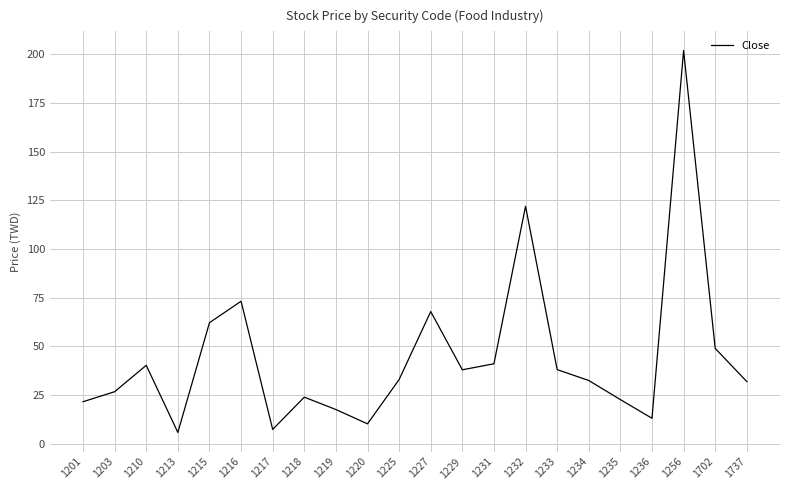

What is the difference between the maximum and minimum values?

196.2